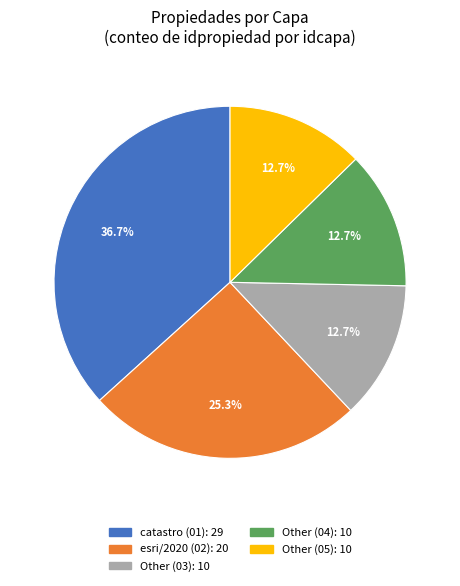

Does any single category account for the majority?

No